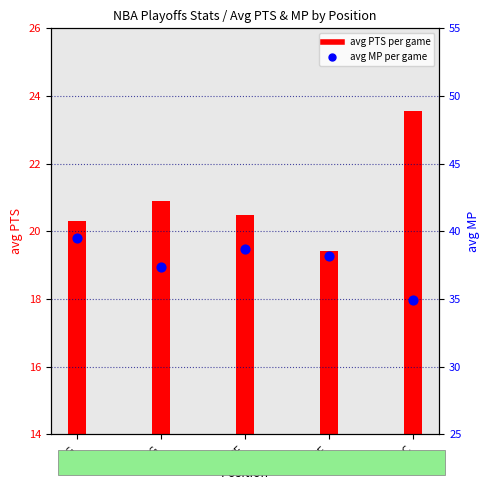

What is the change in value from PG to C?

-4.6